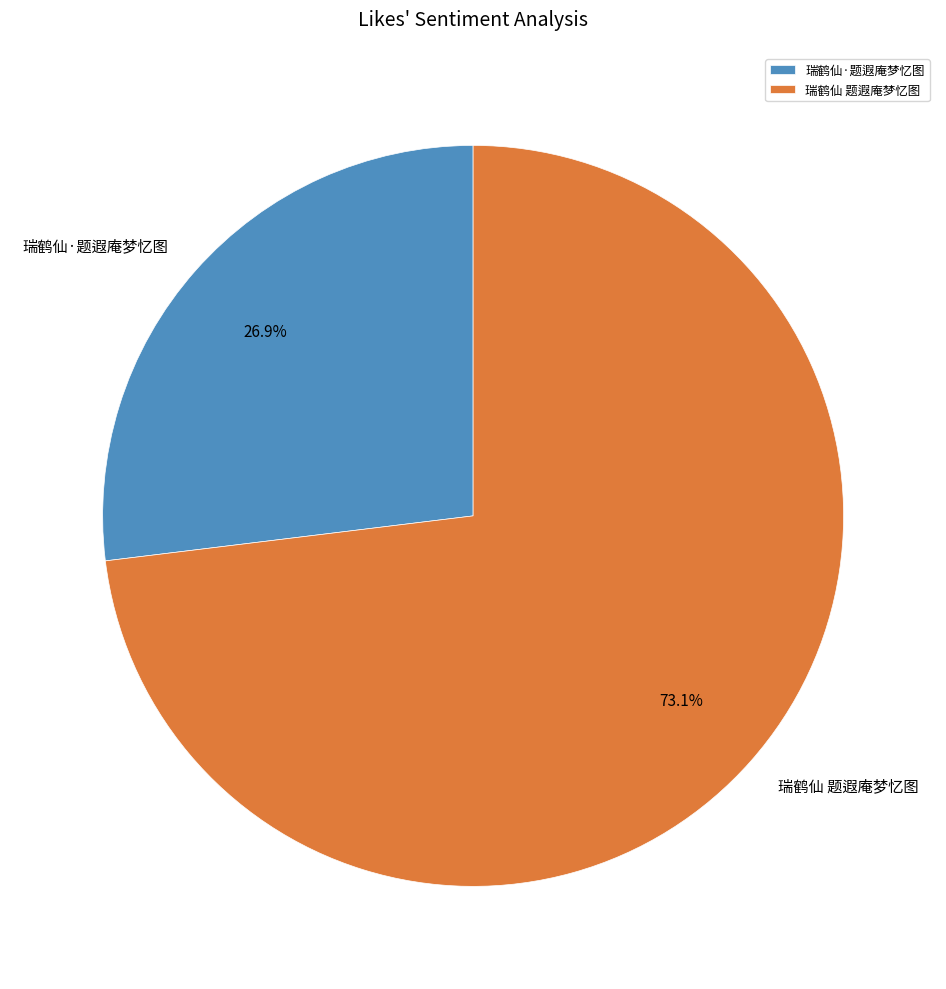

To the nearest percent, what portion does 瑞鹤仙·题遐庵梦忆图 represent?

27%